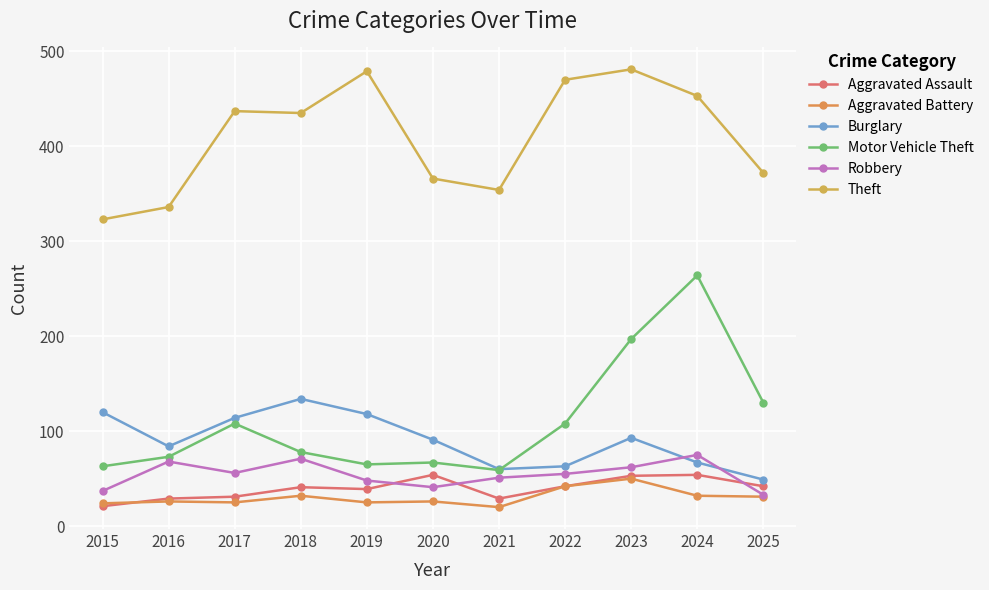

What is the smallest value displayed?

20